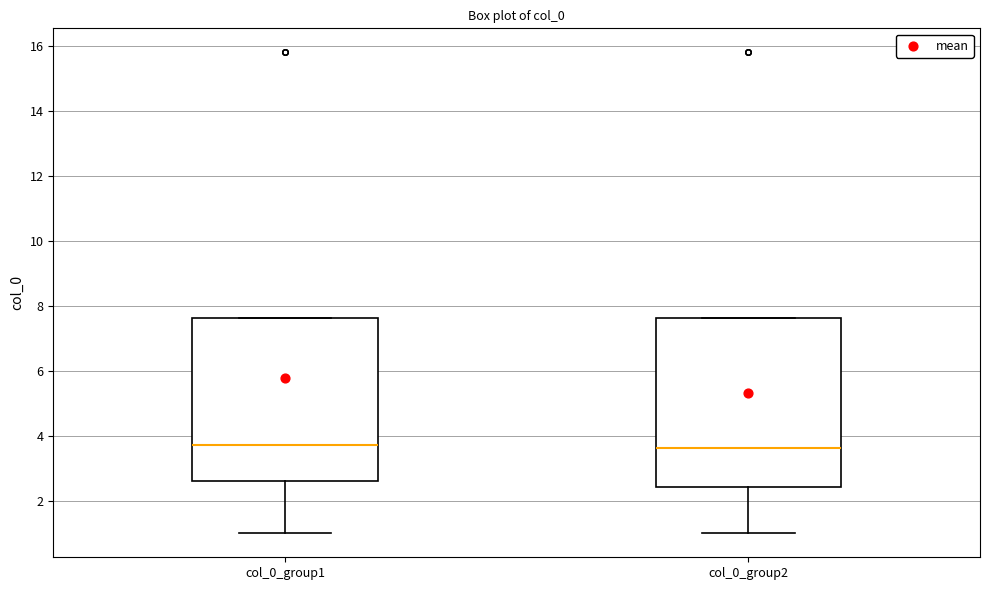

Reading left to right, transcribe this box plot: for each box, give where its median line is, the range the box spans, and where its two whiskers end, as read against the y-axis. The values are not printed on the chart, so give them approximately, as read against the axis.

col_0_group1: median 3.8, box 2.6 to 7.6, whiskers 1.0 to 7.6
col_0_group2: median 3.6, box 2.4 to 7.6, whiskers 1.0 to 7.6